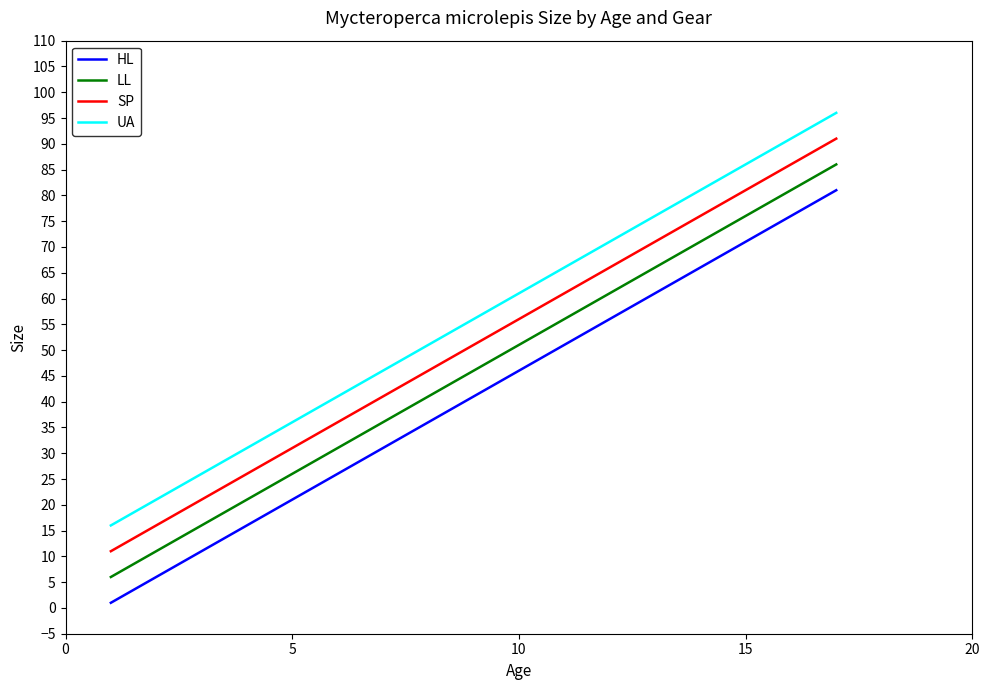

True or false: HL has more than 2 interior local peaks.

False